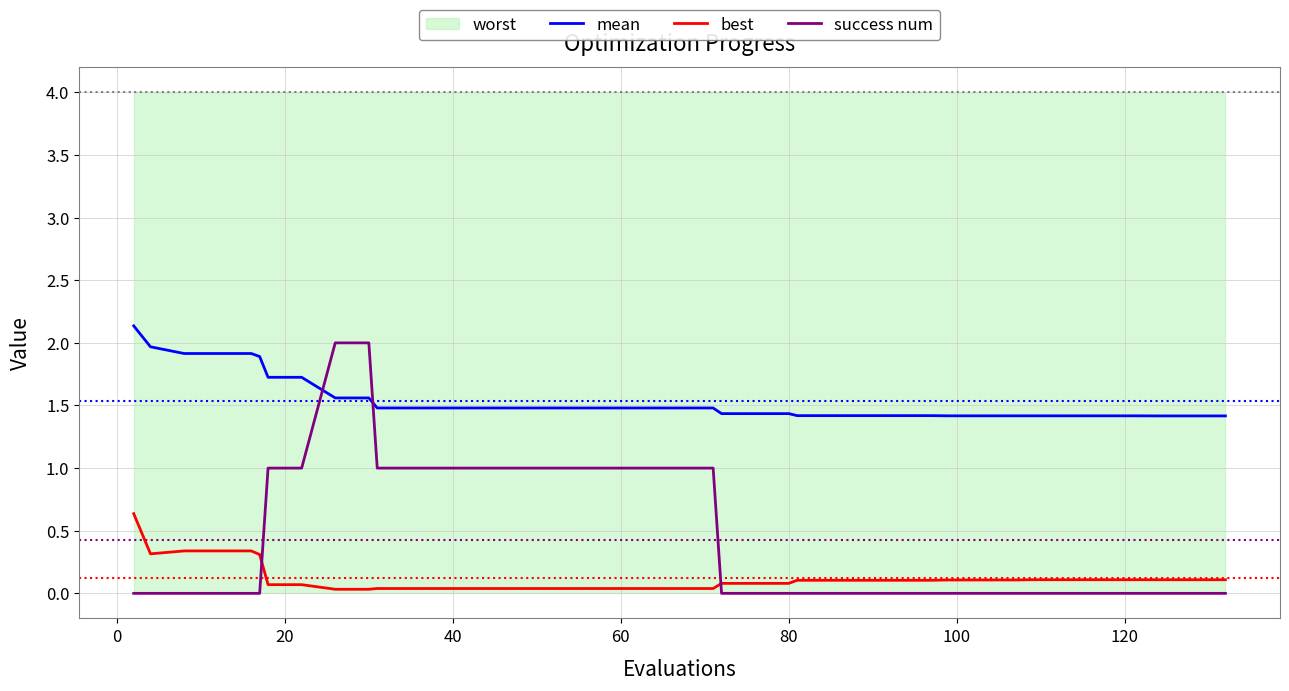

What is the value of the mean point at the 25th from the left?

1.4